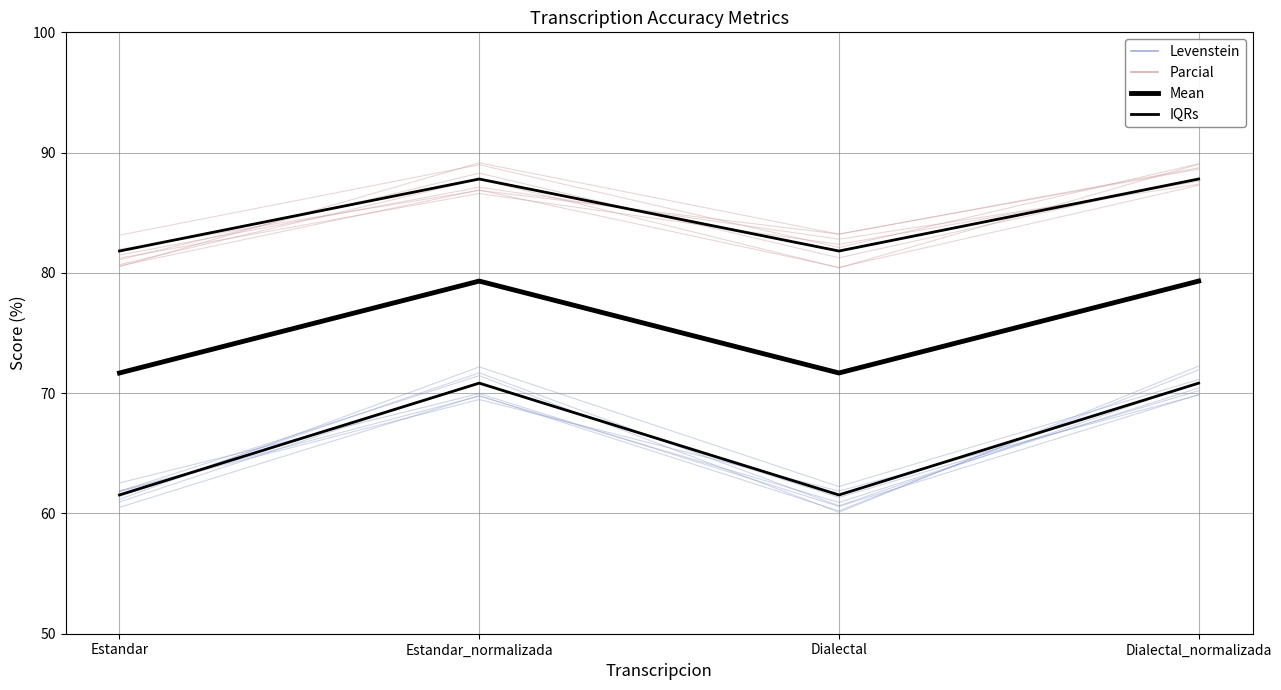

Is the value of Parcial at Dialectal greater than the value of IQRs at Estandar?

No